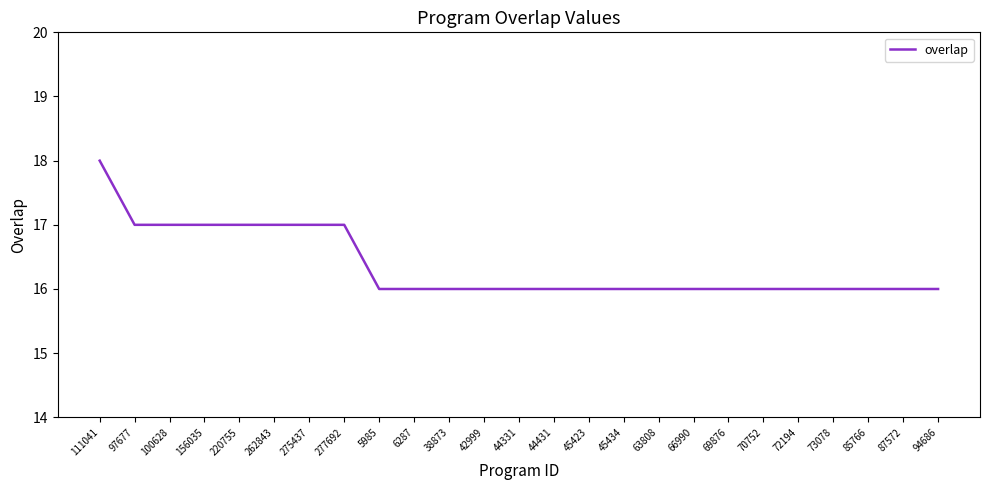

What is the smallest value displayed?

16